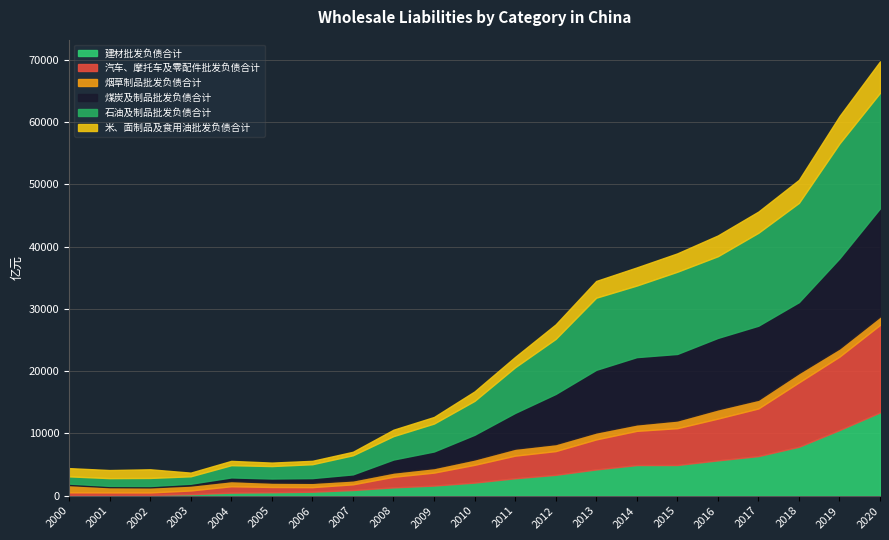

Rank the series by their maximum value, from lowest to highest.

烟草制品批发负债合计, 米、面制品及食用油批发负债合计, 建材批发负债合计, 汽车、摩托车及零配件批发负债合计, 煤炭及制品批发负债合计, 石油及制品批发负债合计